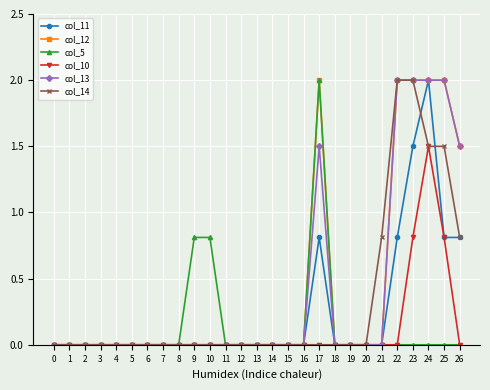

Count the number of categories in the chart.

27